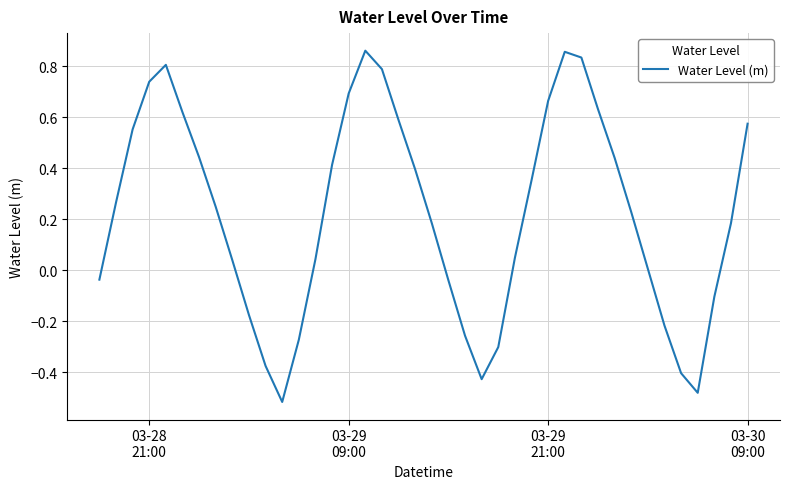

What is the difference between the maximum and minimum values?

1.4